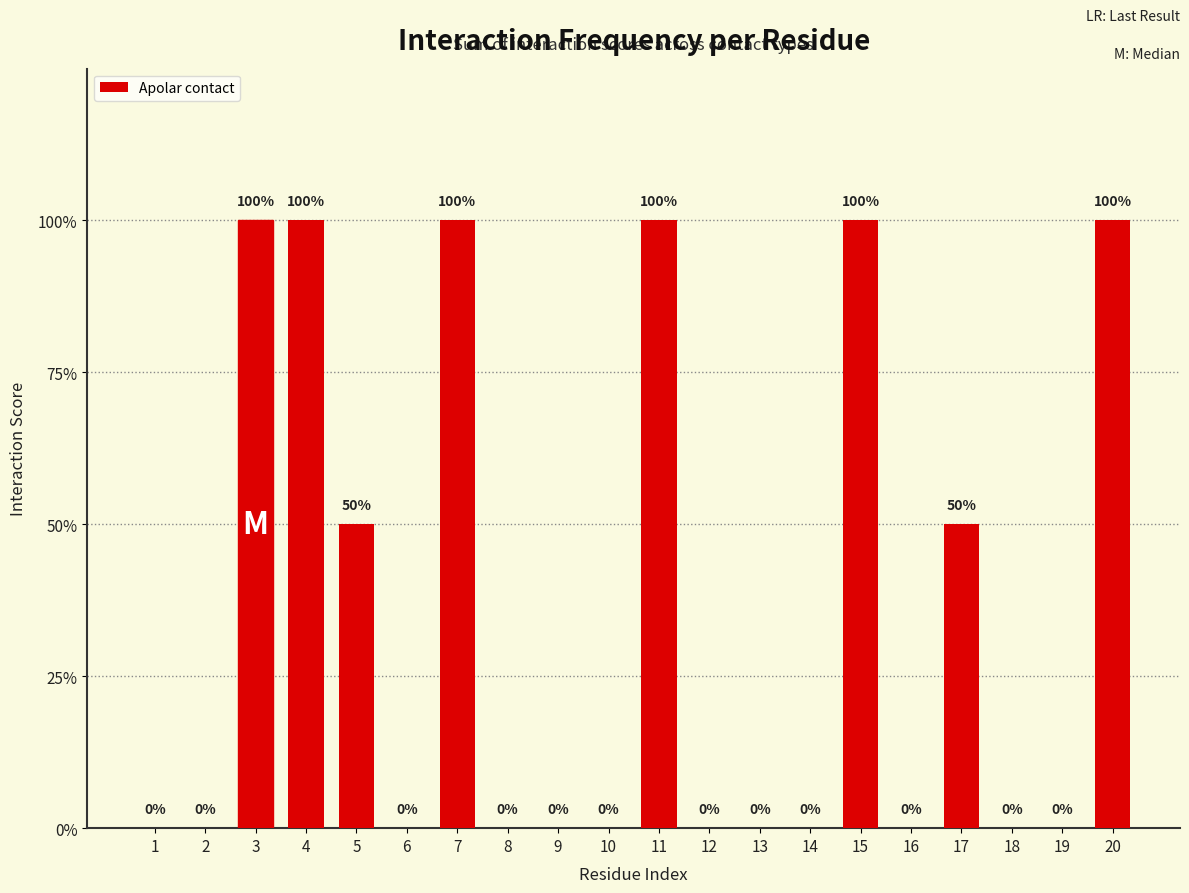

Reading left to right, transcribe all the data shown in this chart.

1=0.0	2=0.0	3=1.0	4=1.0	5=0.5	6=0.0	7=1.0	8=0.0	9=0.0	10=0.0	11=1.0	12=0.0	13=0.0	14=0.0	15=1.0	16=0.0	17=0.5	18=0.0	19=0.0	20=1.0